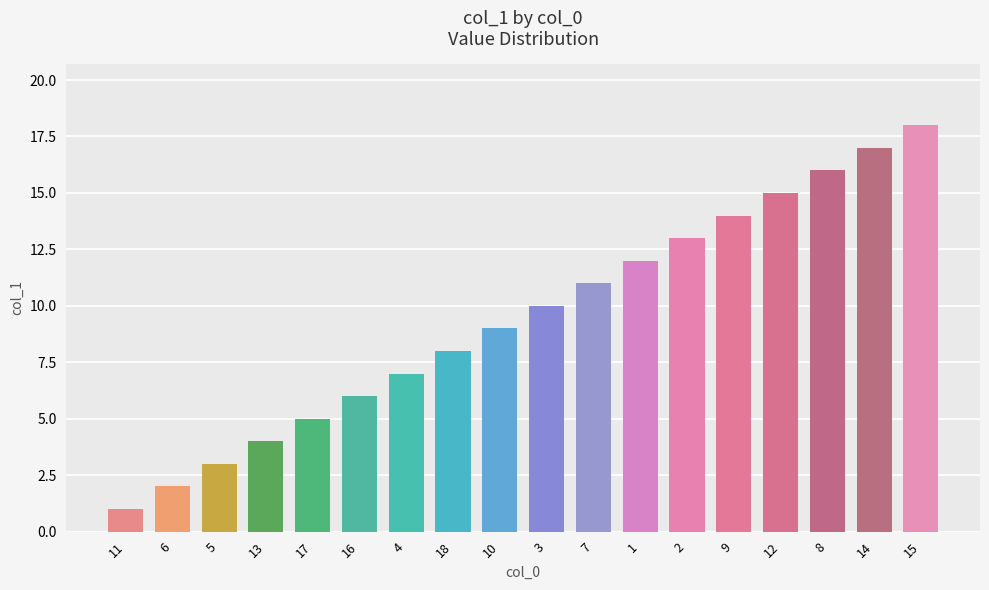

Does the chart contain stacked bars?

No